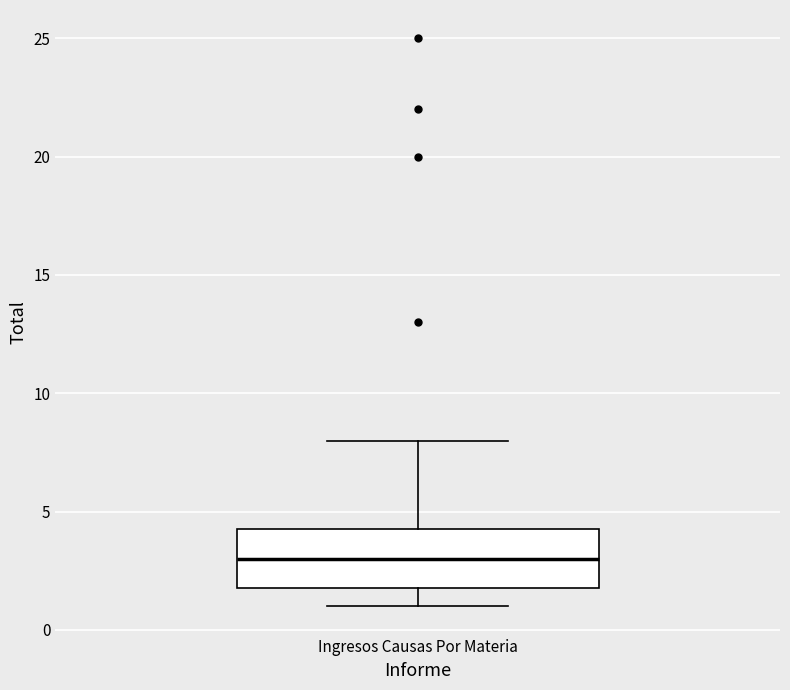

Transcribe this box plot: give where the median line is, the range the box spans, and where the two whiskers end, as read against the y-axis. The values are not printed on the chart, so give them approximately, as read against the axis.

median 3.0, box 2.0 to 4.5, whiskers 1.0 to 8.0